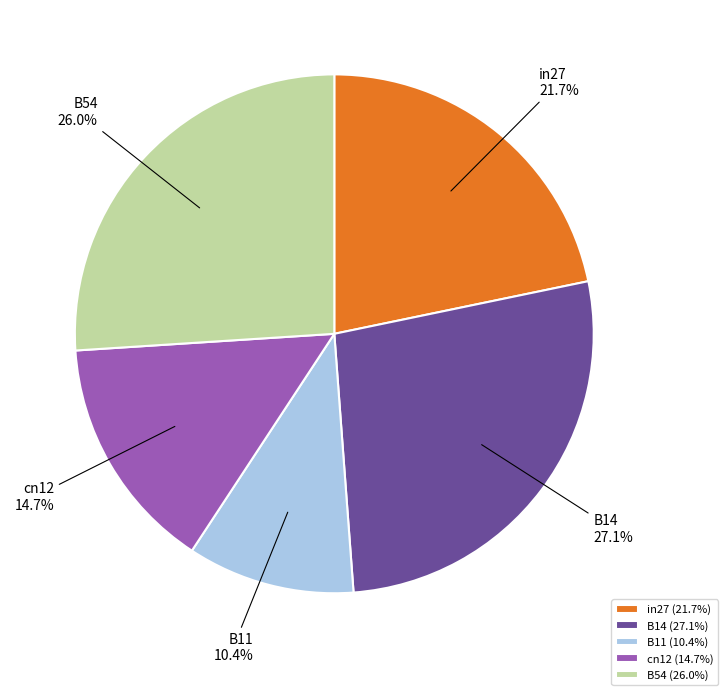

Do B54 and in27 together represent more than half of the pie?

No